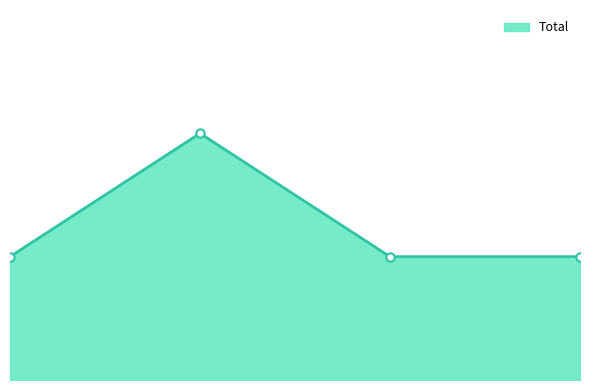

Is this an area chart (filled region under the line)?

Yes